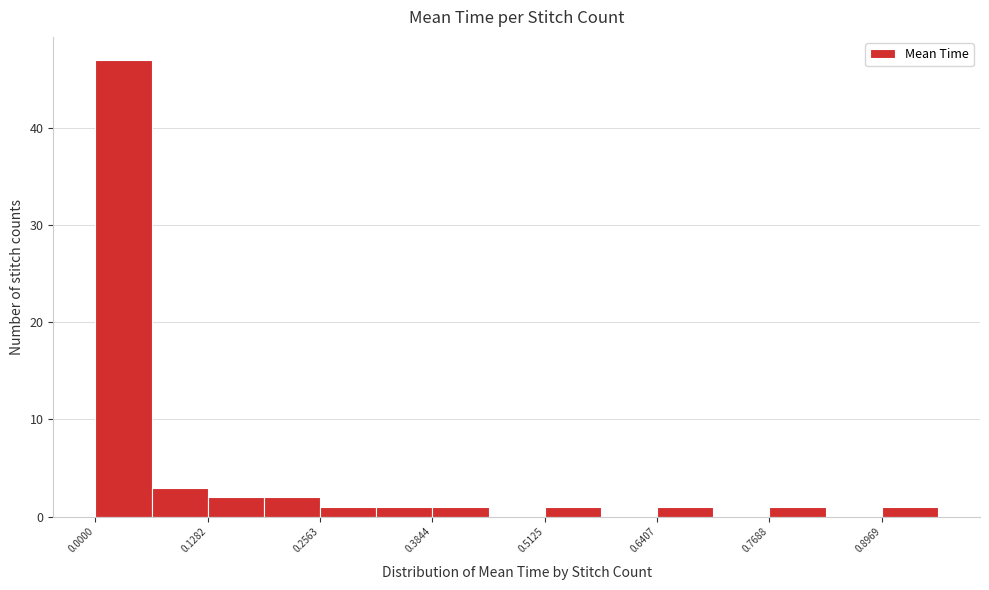

Read against the x-axis, roughly where is the centre of the tallest bar?

0.04